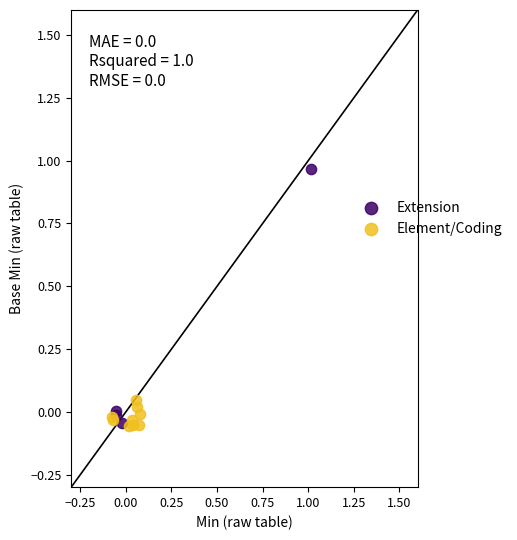

Which series contains the highest Y value?

Extension